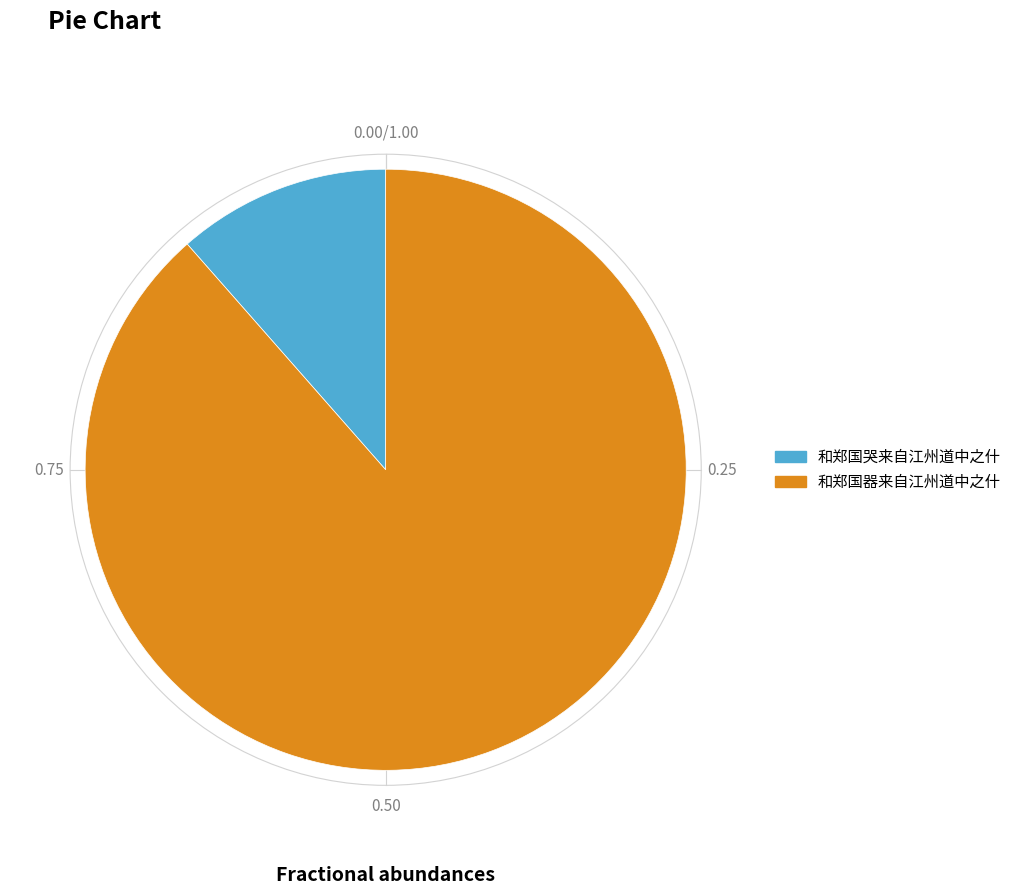

Combined, do 和郑国器来自江州道中之什 and 和郑国哭来自江州道中之什 account for over 50%?

Yes